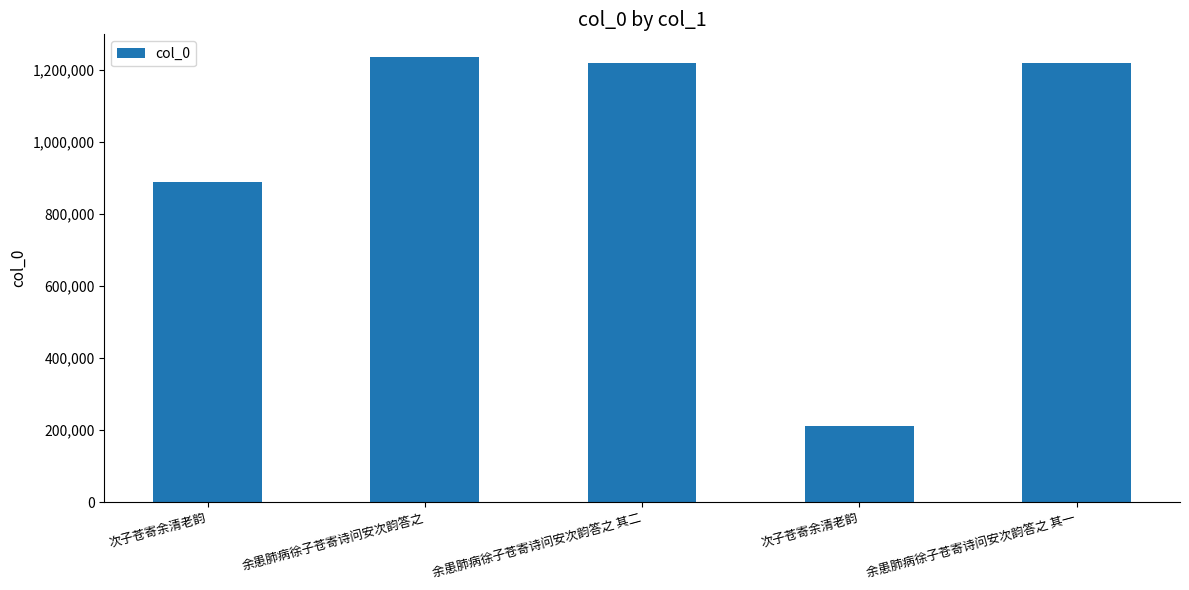

The chart shows a value of 209736 at 次子苍寄余清老韵. True or false?

True